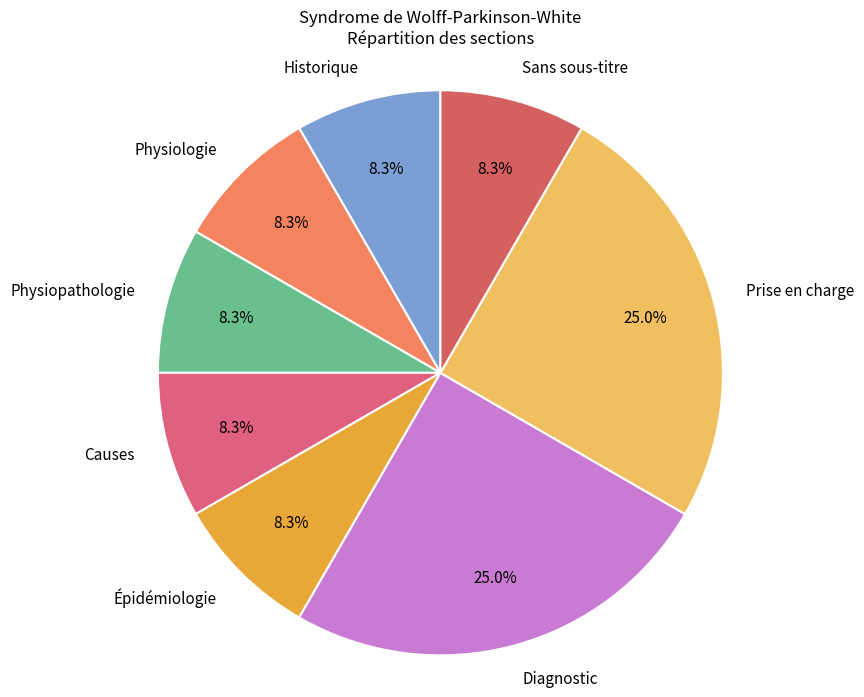

To the nearest percent, what percentage of the pie is Diagnostic?

25%